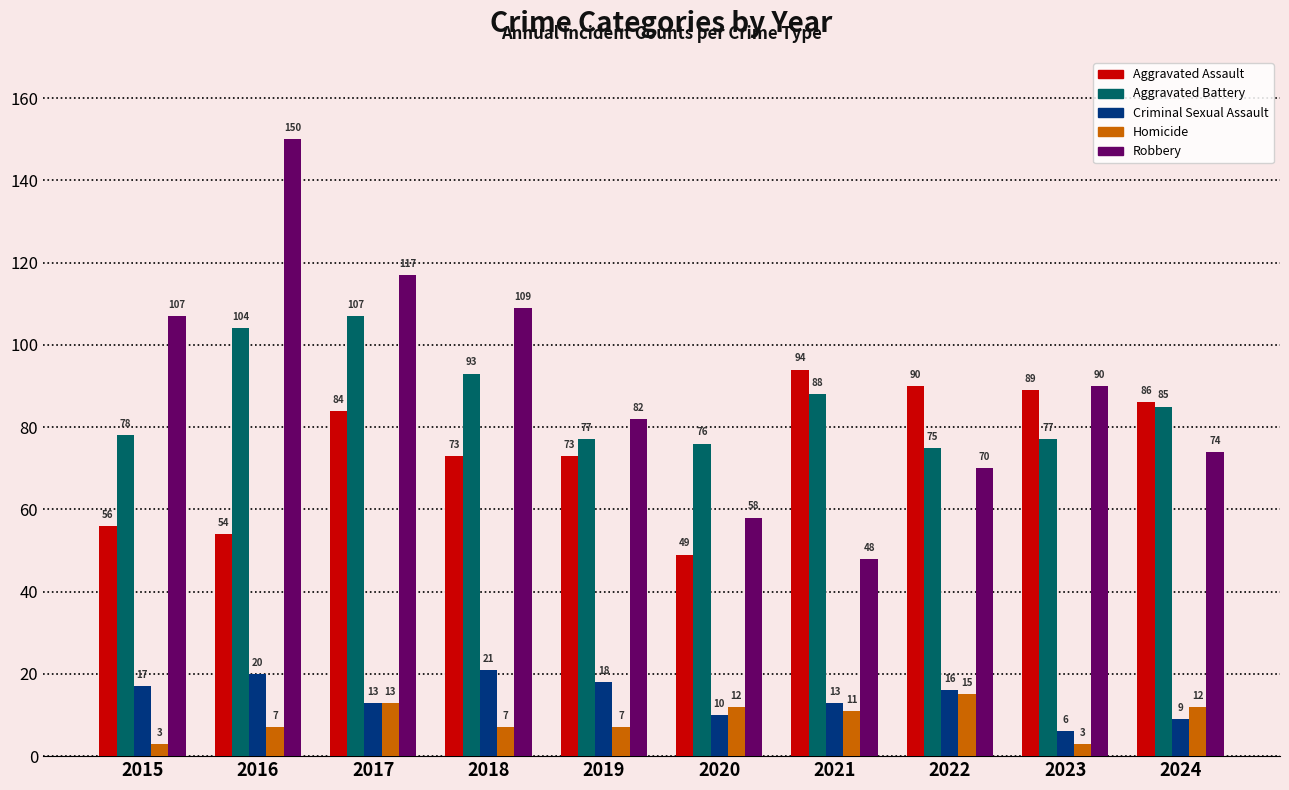

What is the minimum value for Homicide?

3